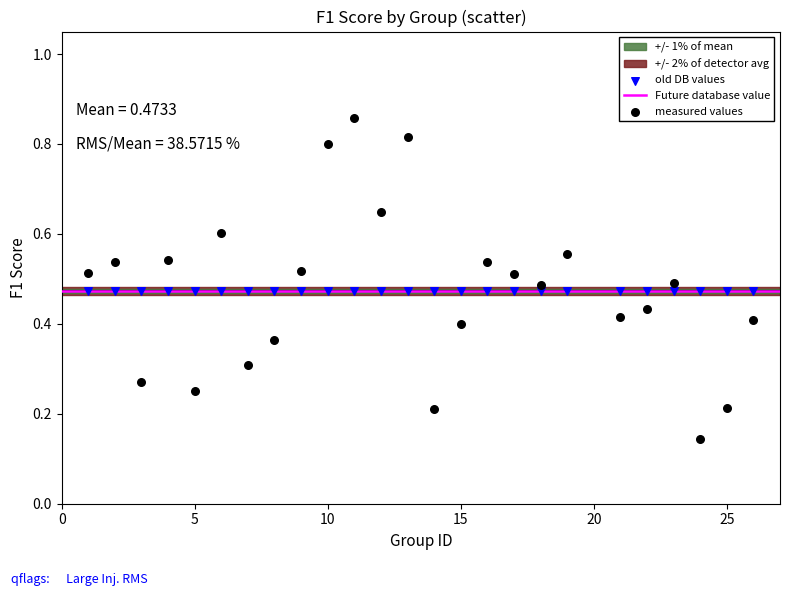

Which series reaches the minimum Y coordinate?

measured values